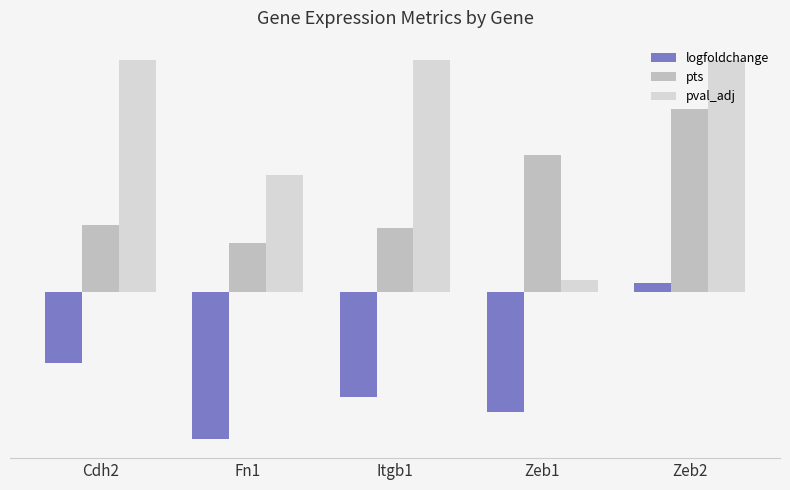

What are all the series names shown in the legend?

logfoldchange, pts, pval_adj